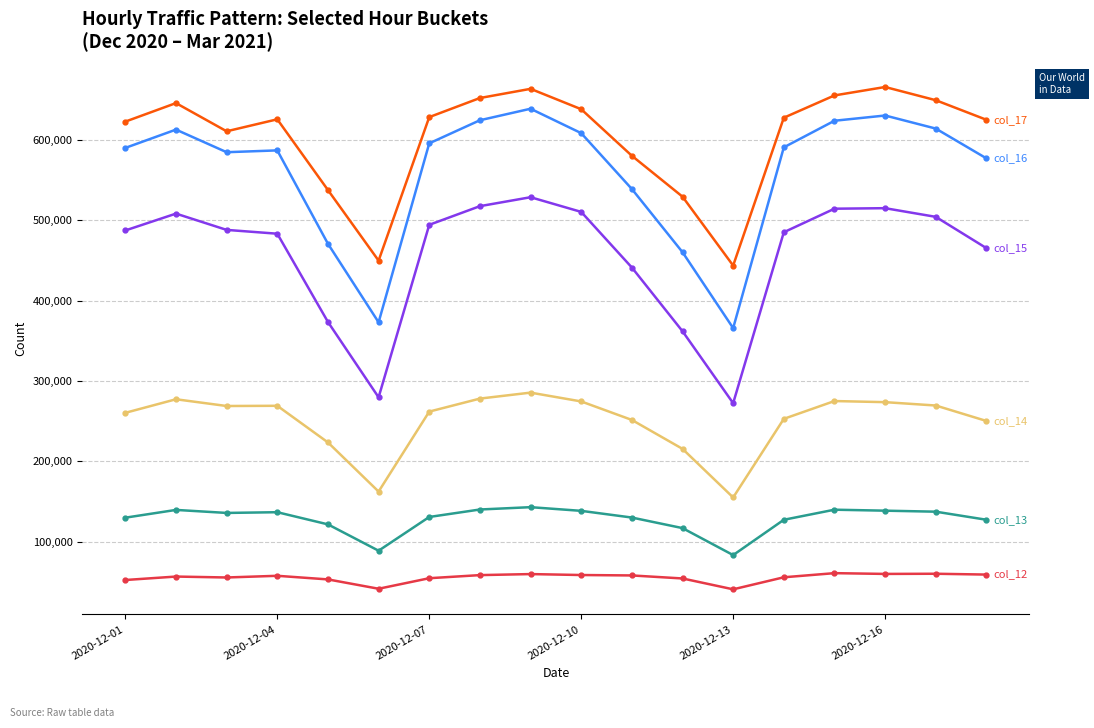

What is the greatest value displayed?

665704